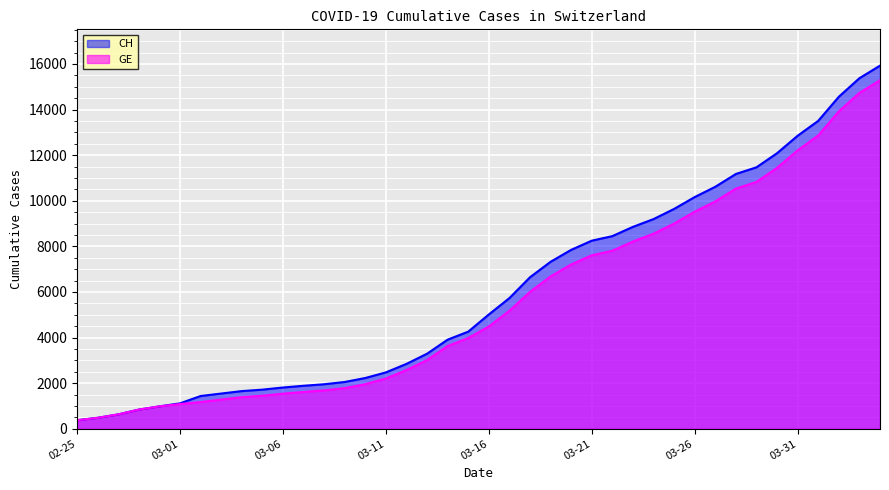

How many values in the GE series exceed 4485?

19